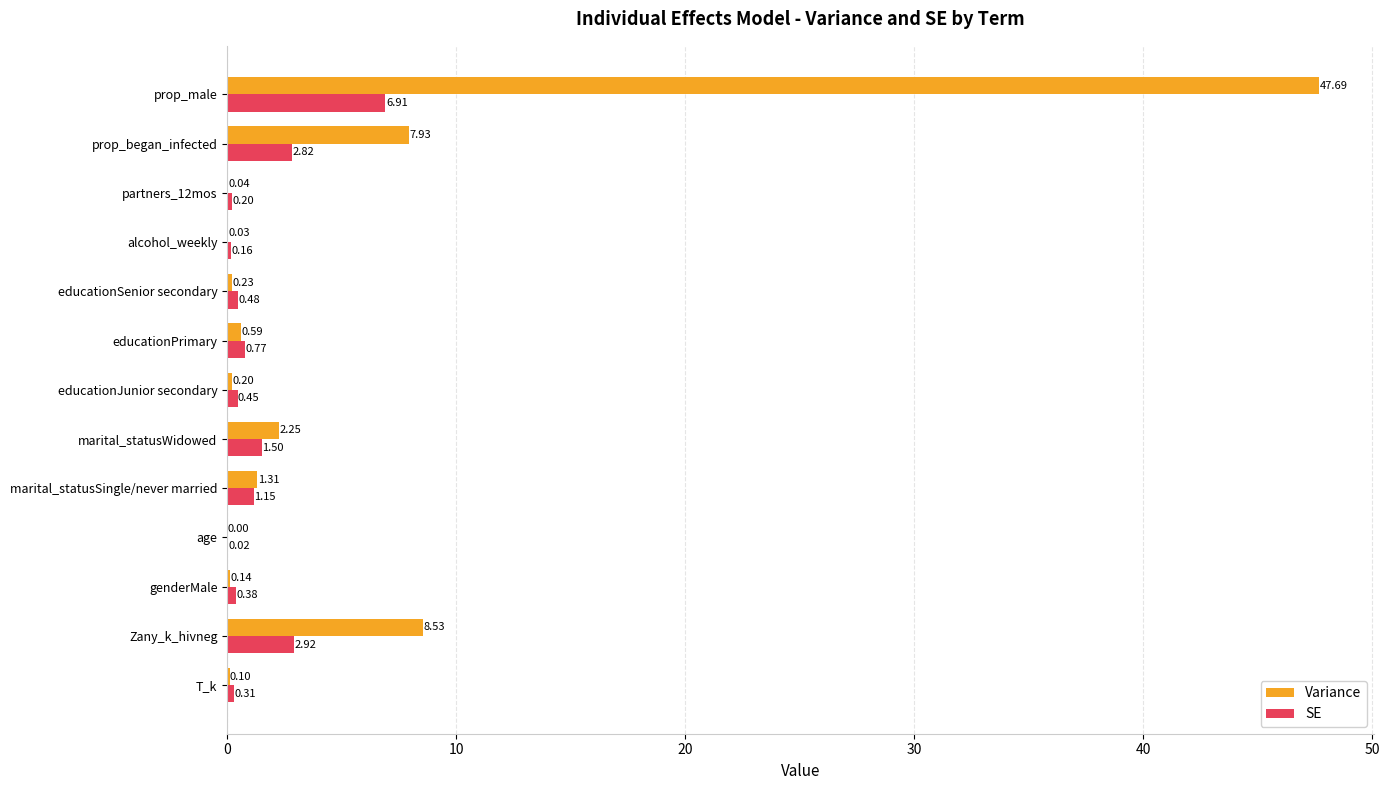

At which category does the chart reach its peak across all series?

prop_male